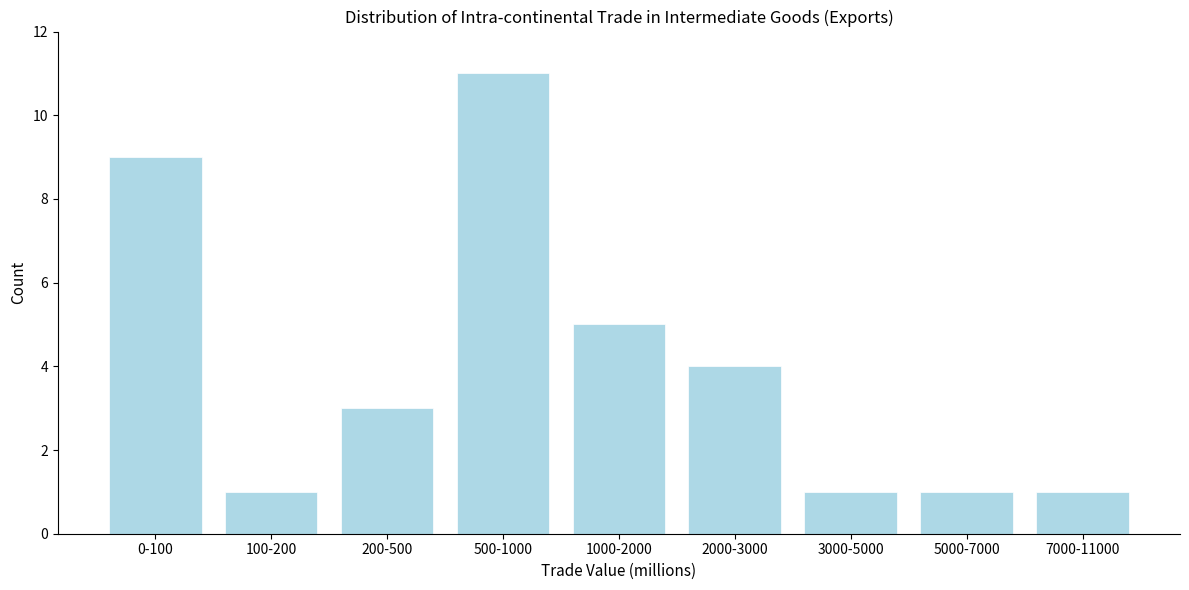

Reading left to right, extract all data points from this chart.

9	1	3	11	5	4	1	1	1